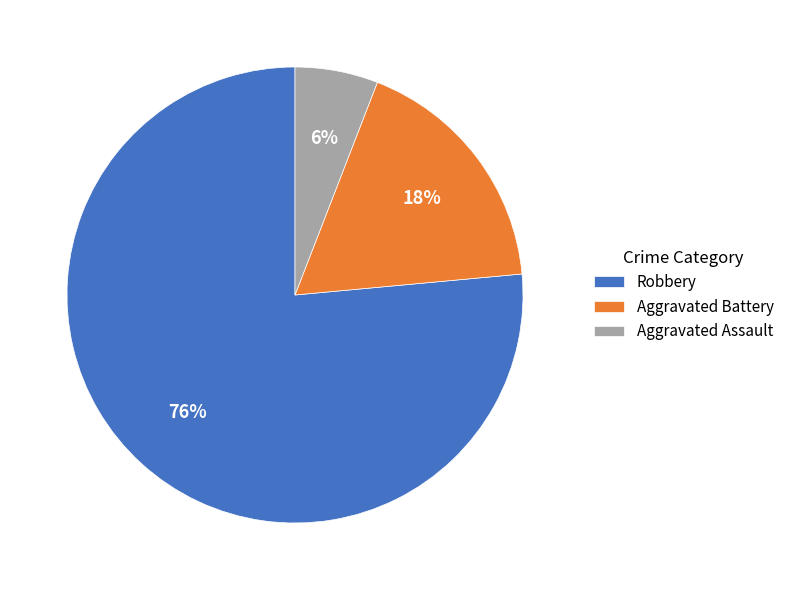

How many segments does this pie chart have?

3